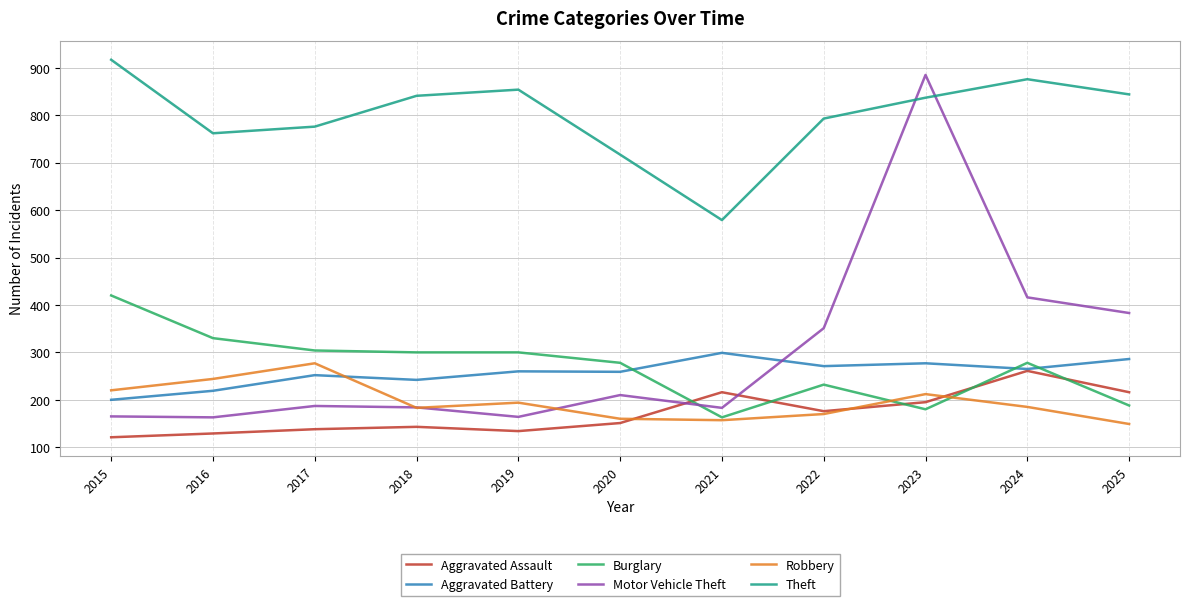

How many intersections are there between Motor Vehicle Theft and Burglary?

1